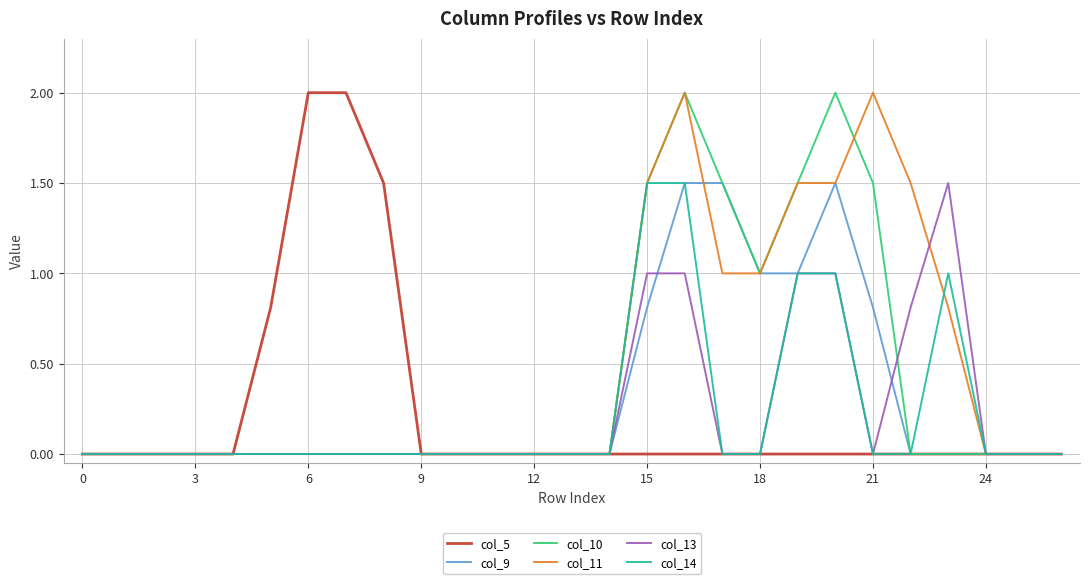

What is the maximum value shown in the chart?

2.0